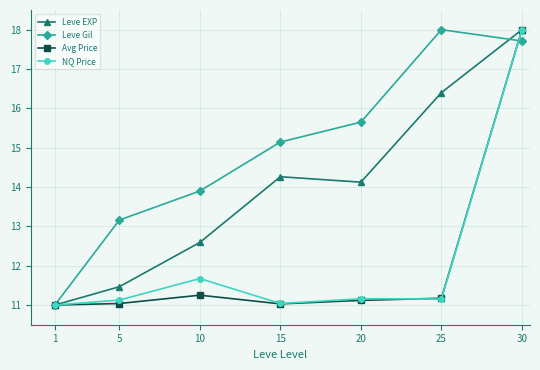

What is the minimum value shown in the chart?

11.0